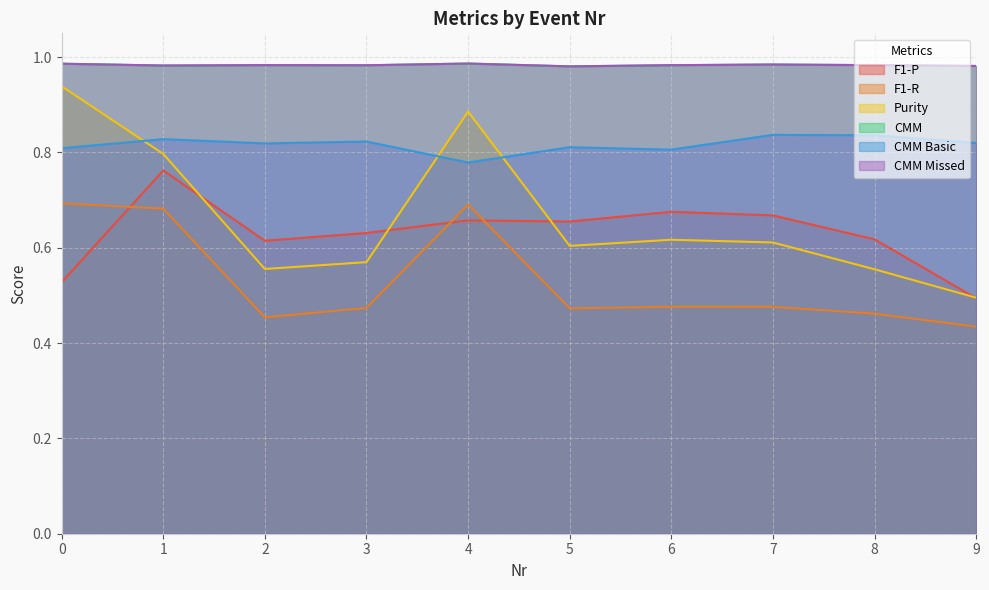

Reading right to left, list all the values displayed in this chart.

F1-P: 0.5	0.6	0.7	0.7	0.7	0.7	0.6	0.6	0.8	0.5
F1-R: 0.4	0.5	0.5	0.5	0.5	0.7	0.5	0.5	0.7	0.7
Purity: 0.5	0.6	0.6	0.6	0.6	0.9	0.6	0.6	0.8	0.9
CMM: 1.0	1.0	1.0	1.0	1.0	1.0	1.0	1.0	1.0	1.0
CMM Basic: 0.8	0.8	0.8	0.8	0.8	0.8	0.8	0.8	0.8	0.8
CMM Missed: 1.0	1.0	1.0	1.0	1.0	1.0	1.0	1.0	1.0	1.0